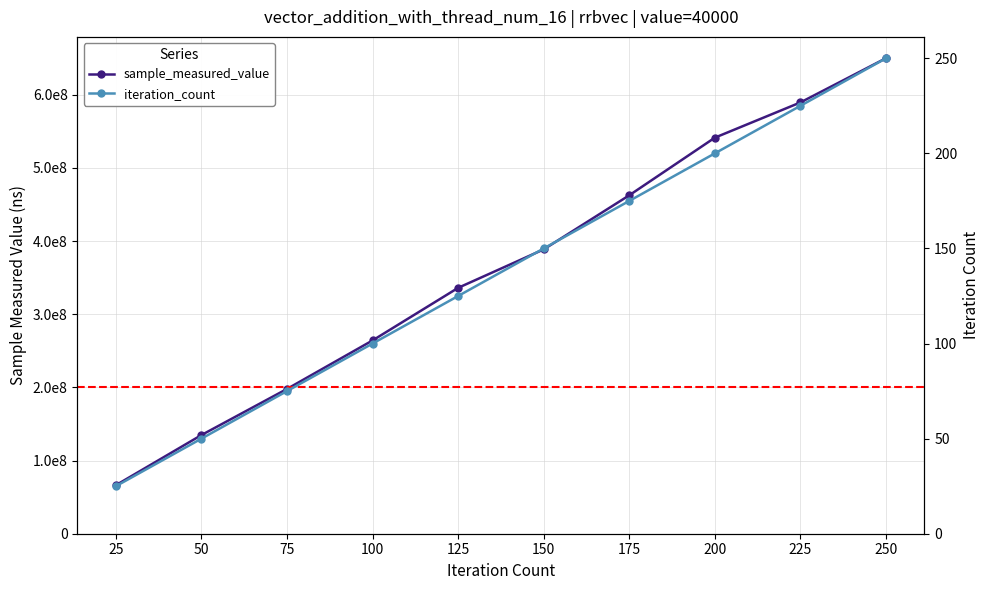

How many data points in iteration_count are above 150?

4